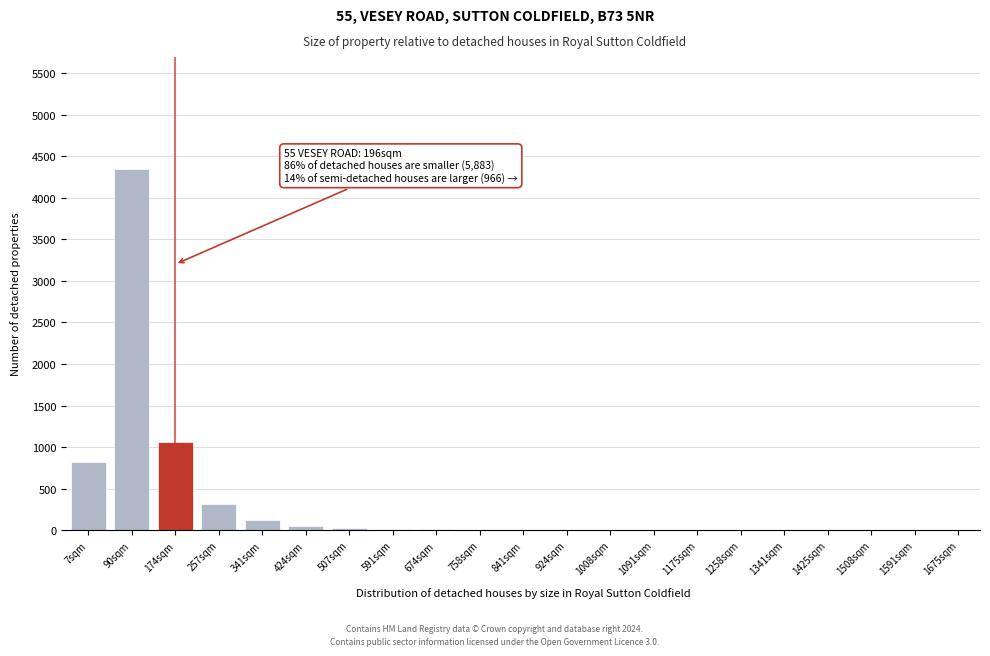

What is the maximum value shown in the chart?

4350